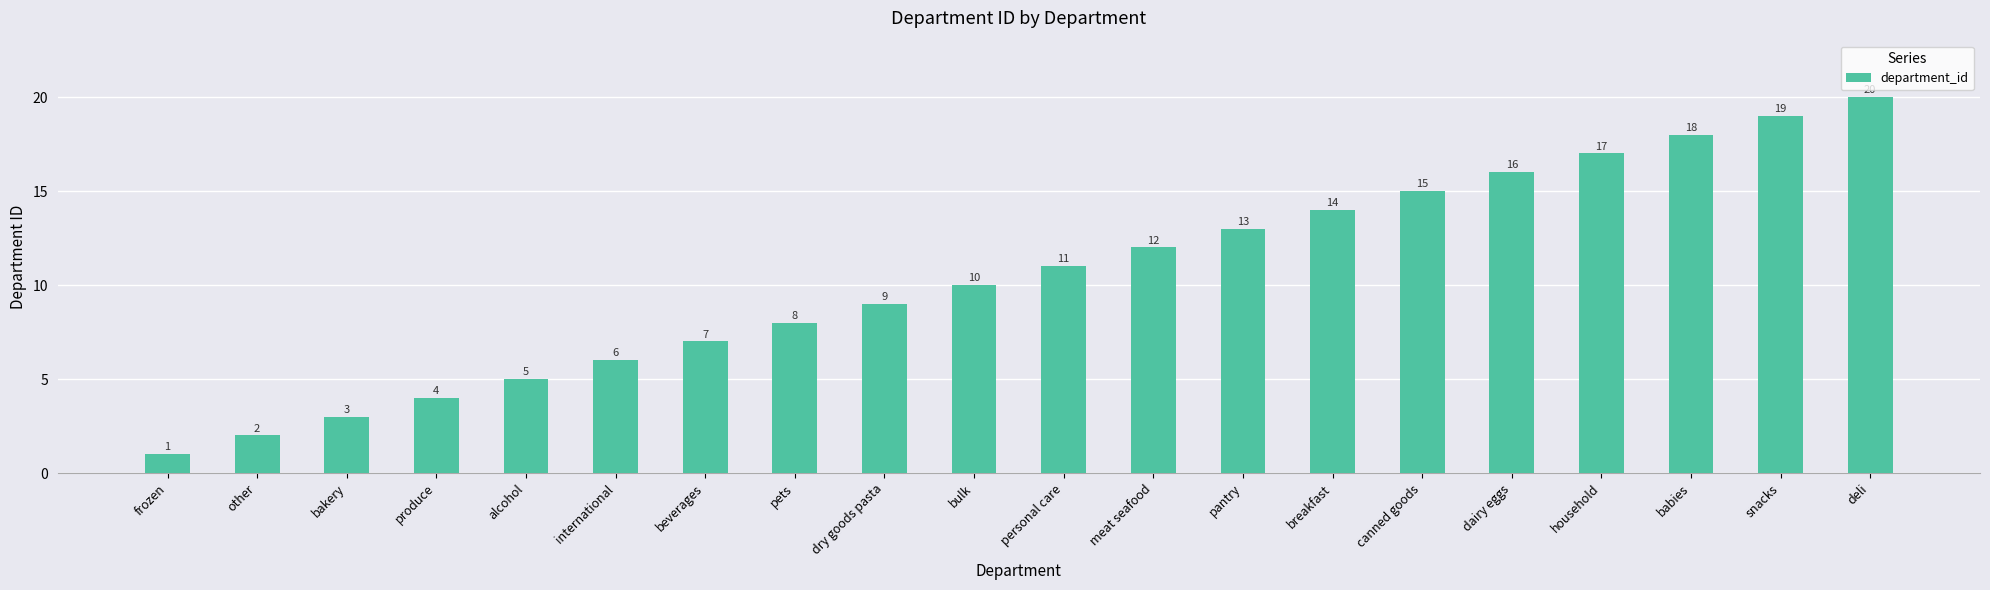

List the labels in order of value, smallest first.

frozen, other, bakery, produce, alcohol, international, beverages, pets, dry goods pasta, bulk, personal care, meat seafood, pantry, breakfast, canned goods, dairy eggs, household, babies, snacks, deli